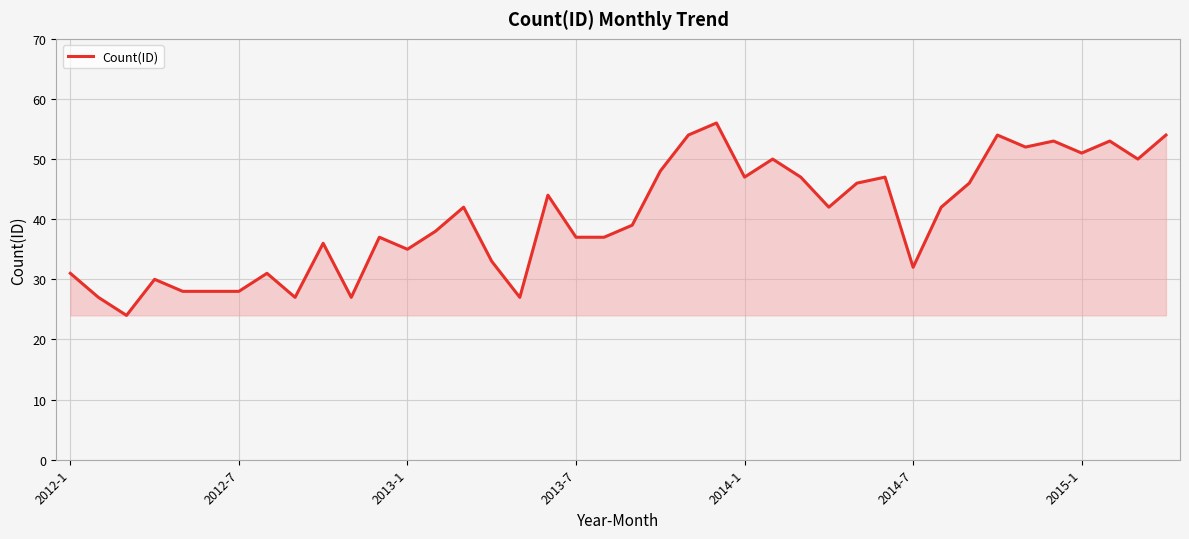

What is the greatest value displayed?

56